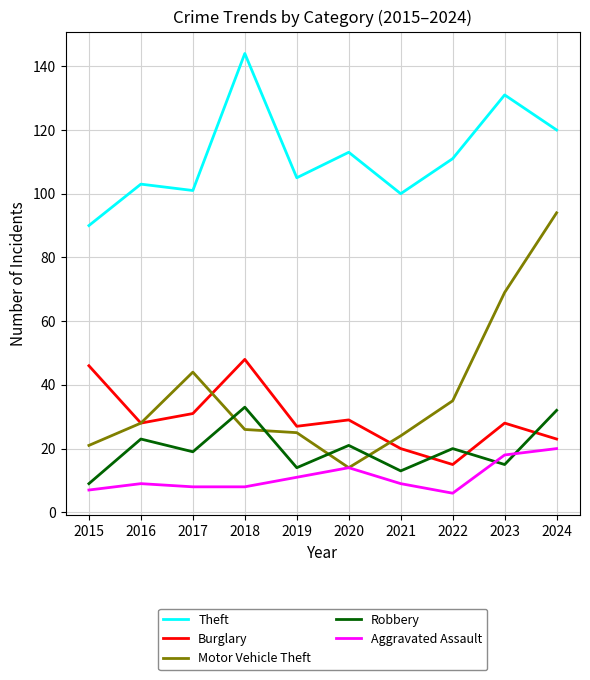

Count the number of categories in the chart.

10